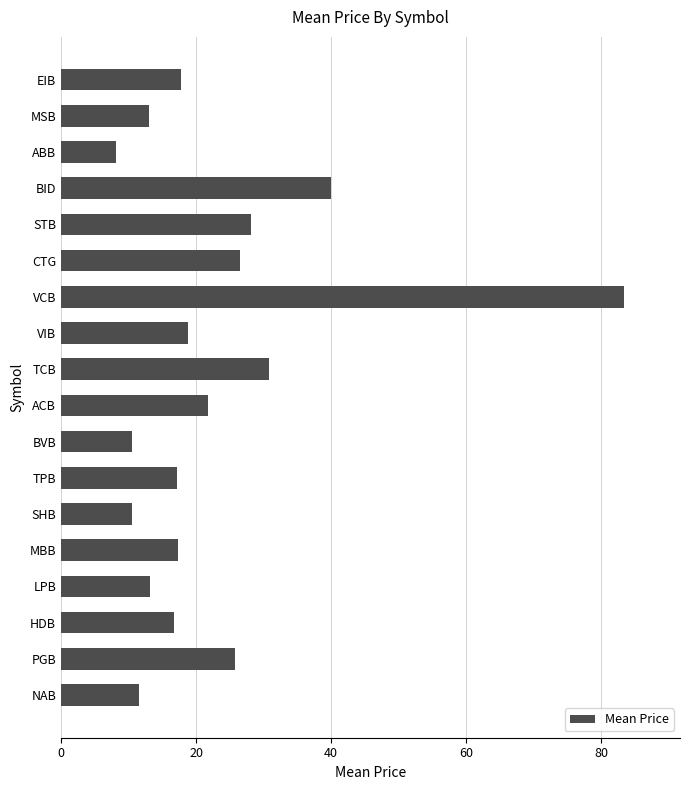

The value at MSB is 13.0. True or false?

True